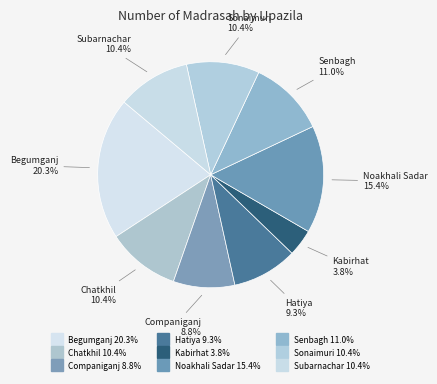

How many slices are in this pie chart?

9